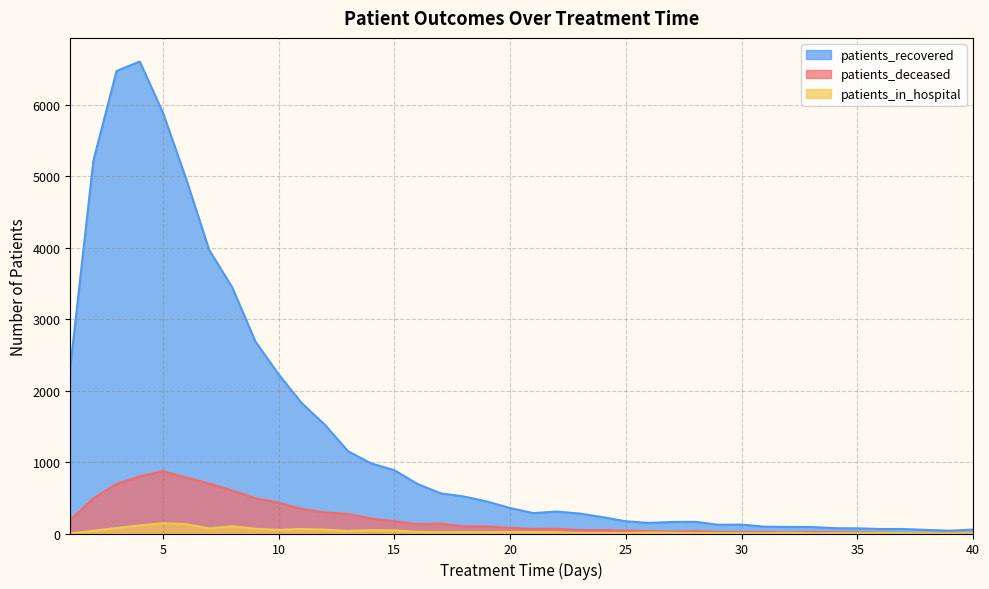

What is the approximate value of patients_recovered at 11, to the nearest 10?

1820